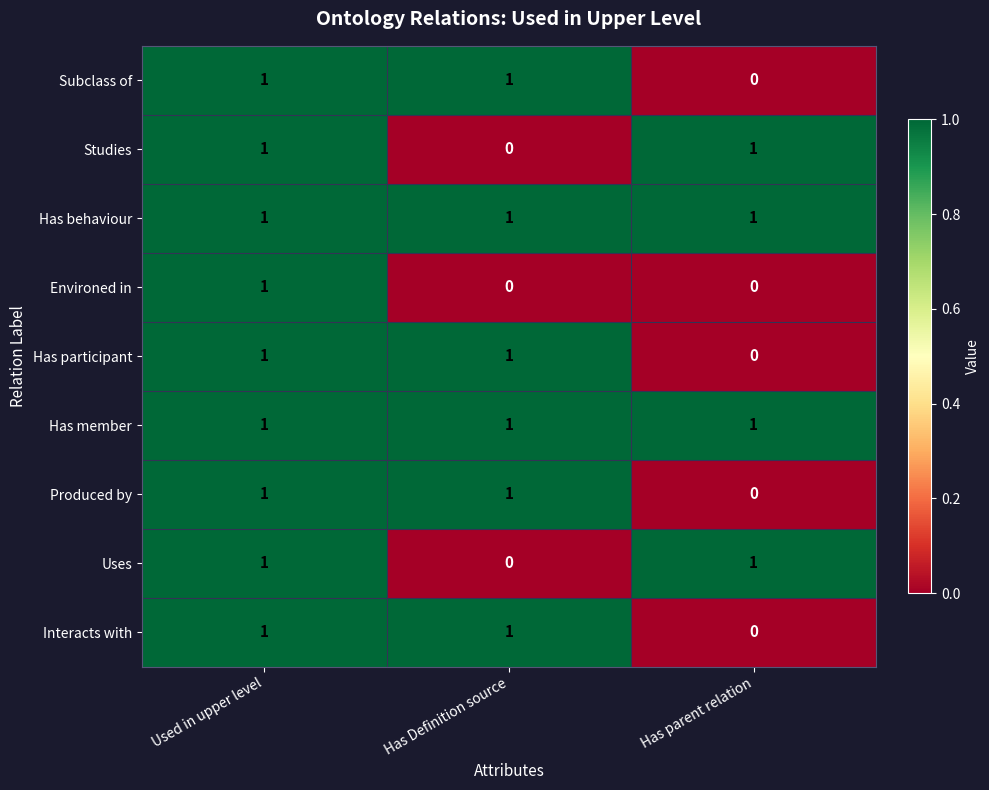

What is the total value across all series at Has Definition source?

6